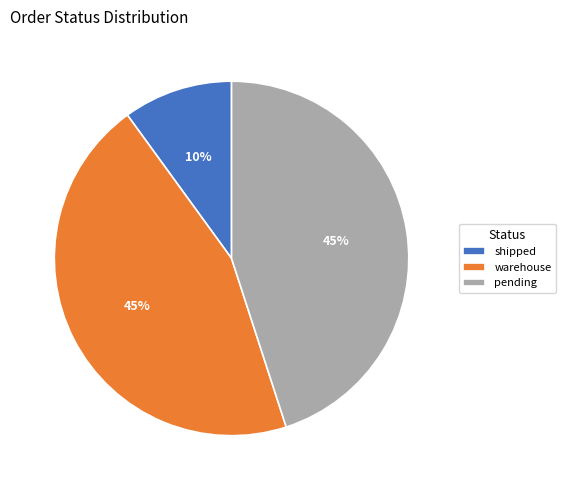

The warehouse slice represents 45% of the pie. True or false?

True